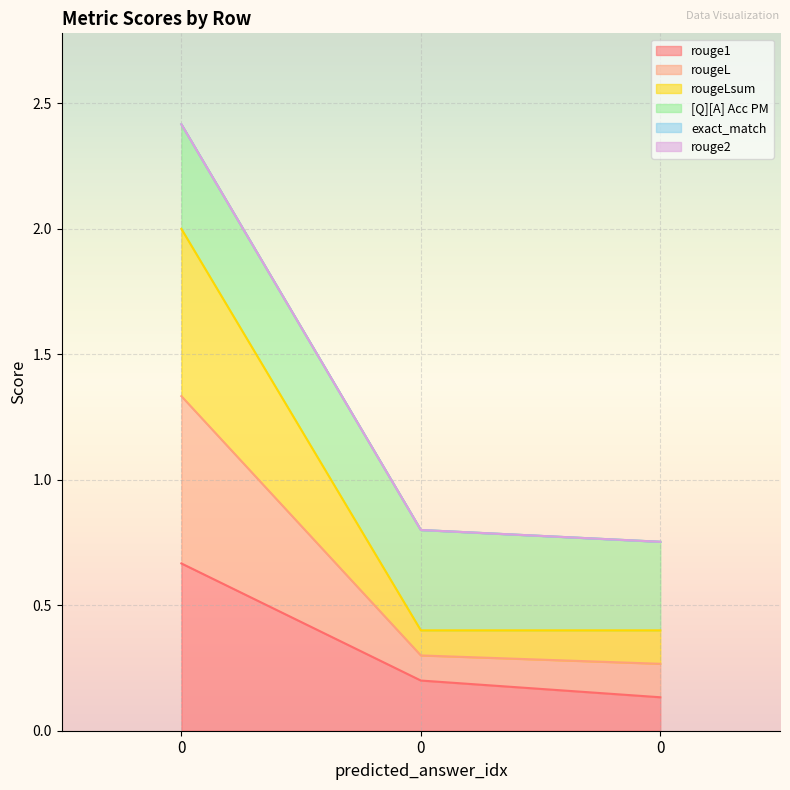

What is the difference between the maximum and second lowest values in the rouge1 series?

0.5